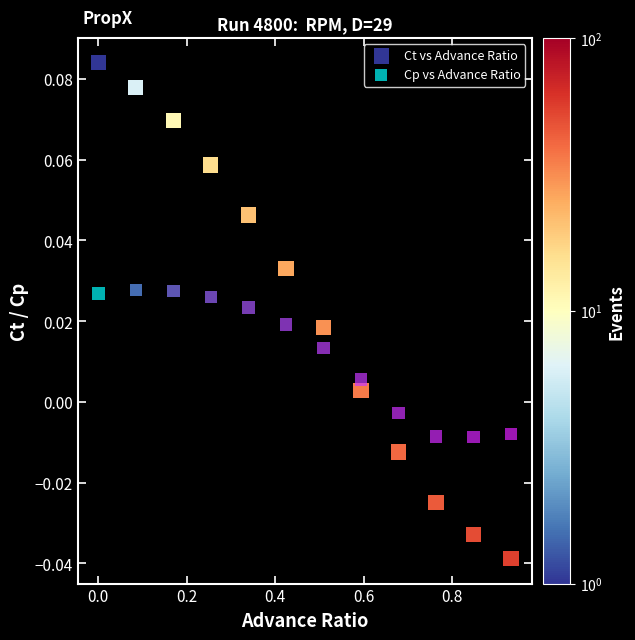

What are all the series names shown in the legend?

Ct vs Advance Ratio, Cp vs Advance Ratio